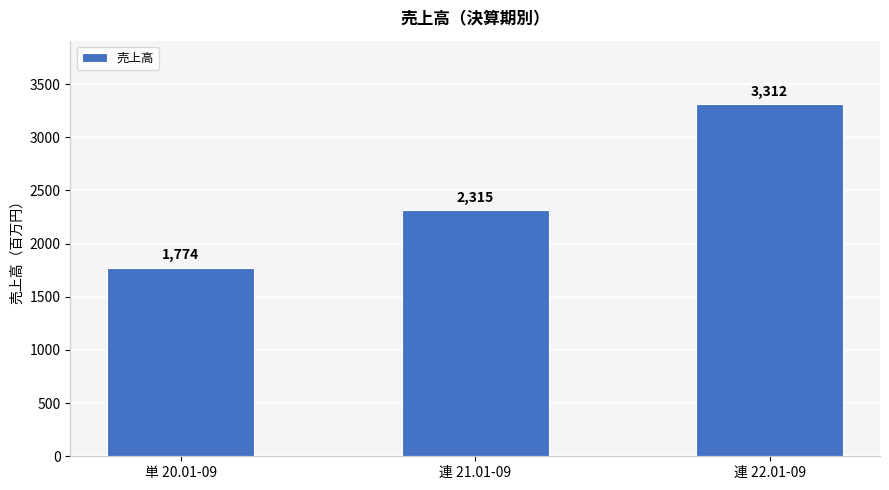

List the labels in order of value, largest first.

連 22.01-09, 連 21.01-09, 単 20.01-09